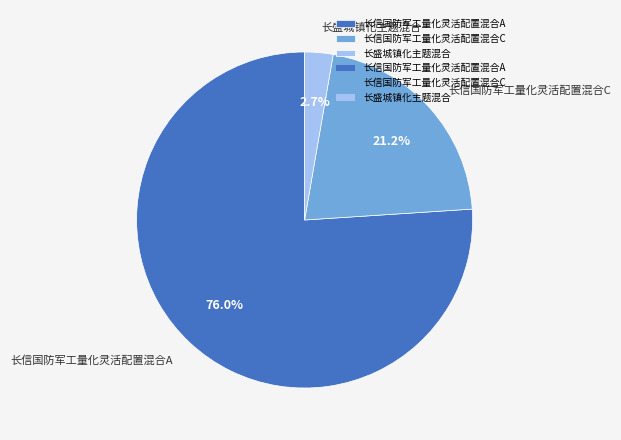

Which category has the biggest portion of the pie?

长信国防军工量化灵活配置混合A